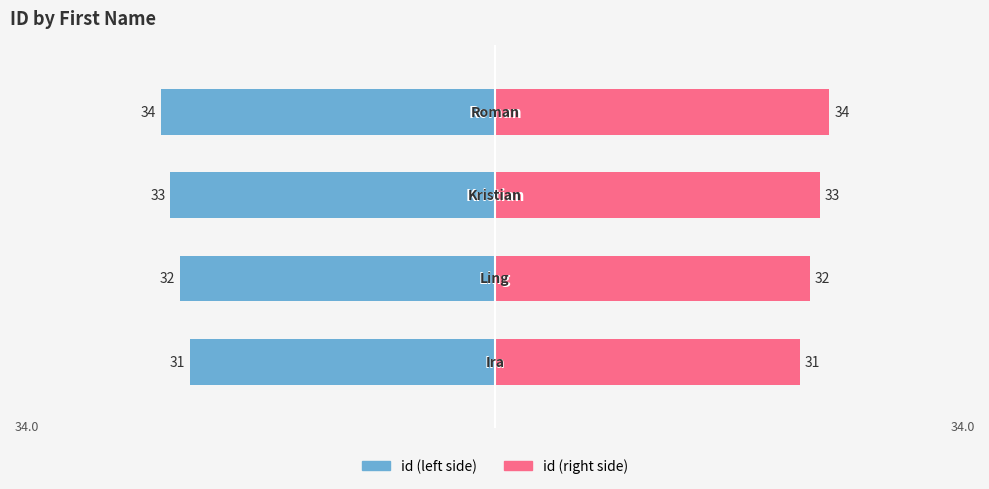

How many bars are there in total?

8